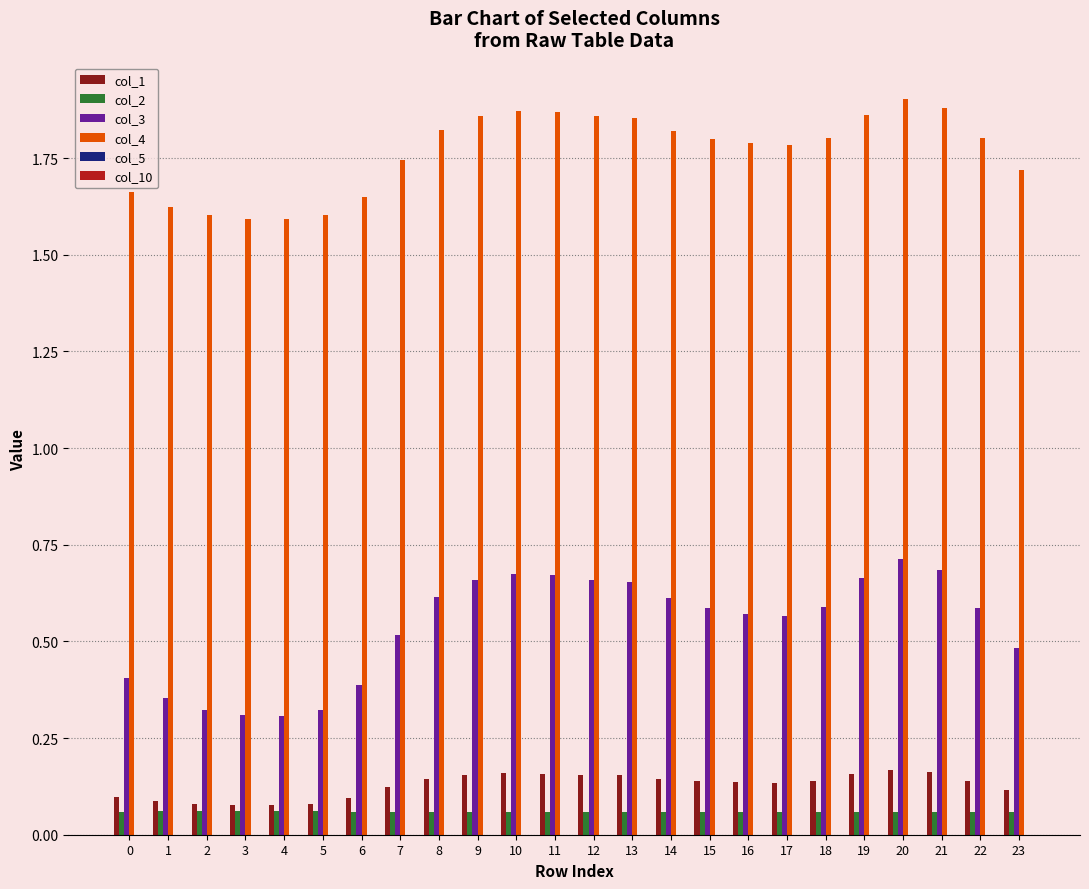

Rank the series by their maximum value, from highest to lowest.

col_4, col_3, col_1, col_2